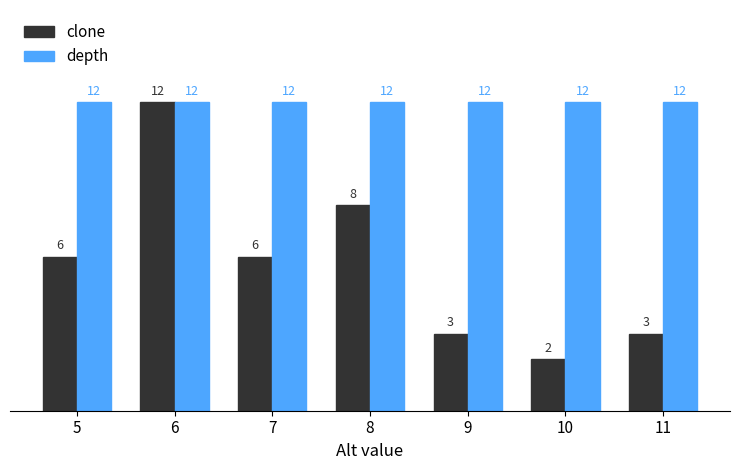

What is the difference between the highest and lowest values at 5?

6